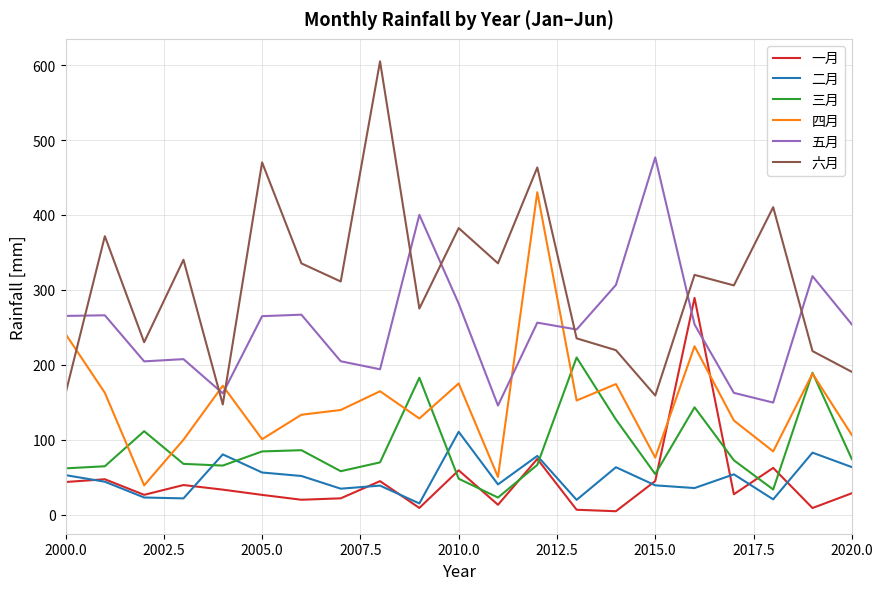

True or false: 四月 and 五月 intersect in this chart.

True